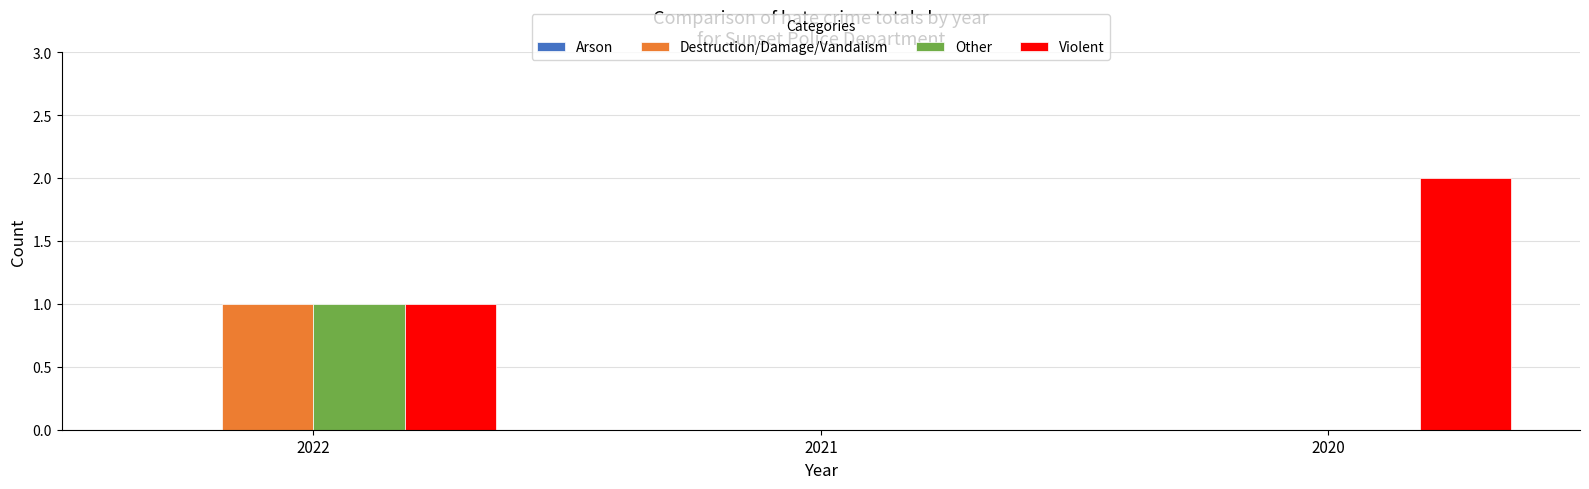

What is the total value across all series at 2020?

2